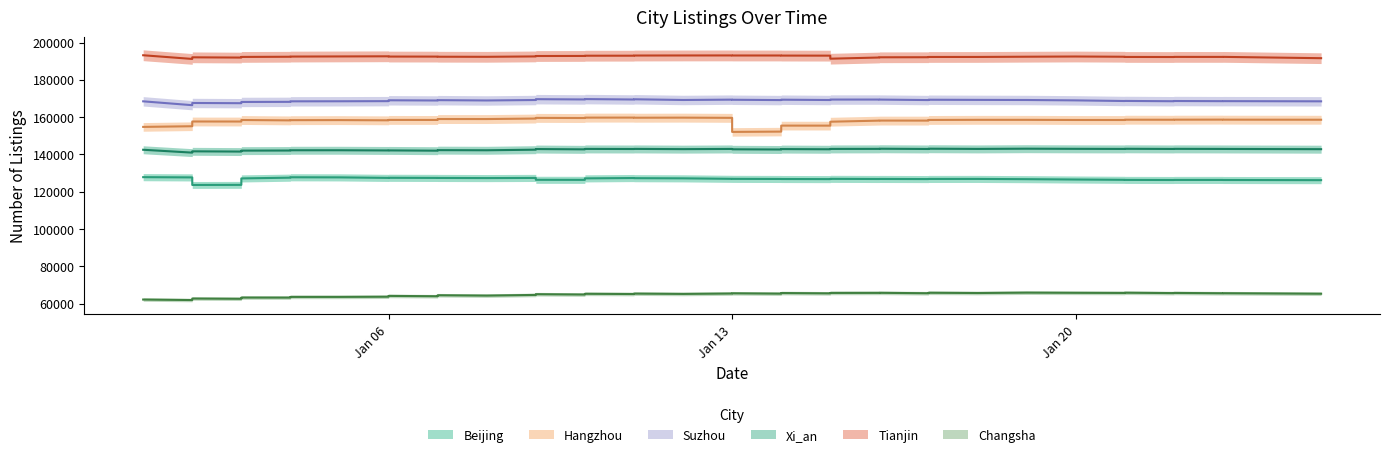

True or false: Tianjin and Beijing intersect in this chart.

False